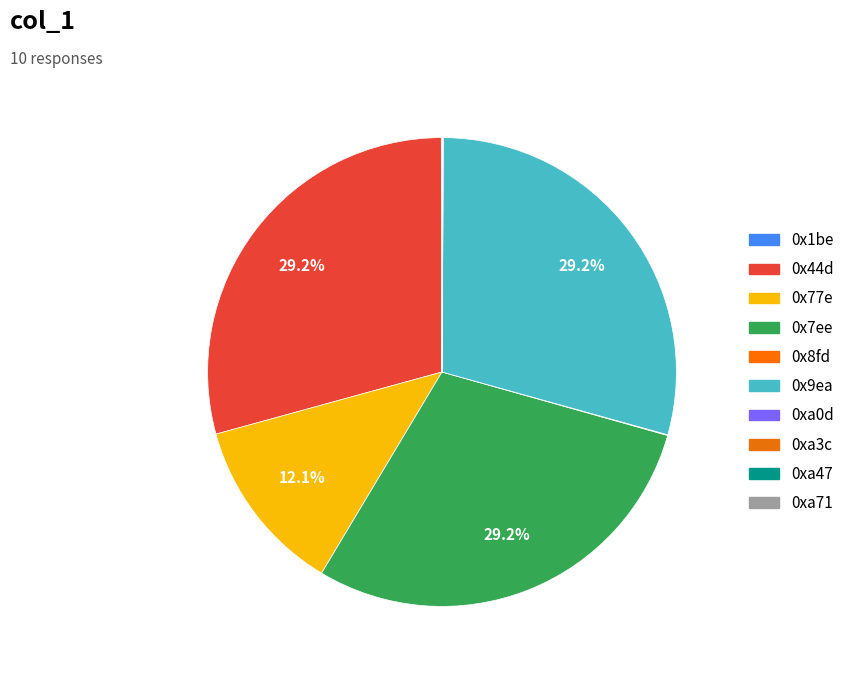

What is the smallest slice in the pie chart?

0xa47